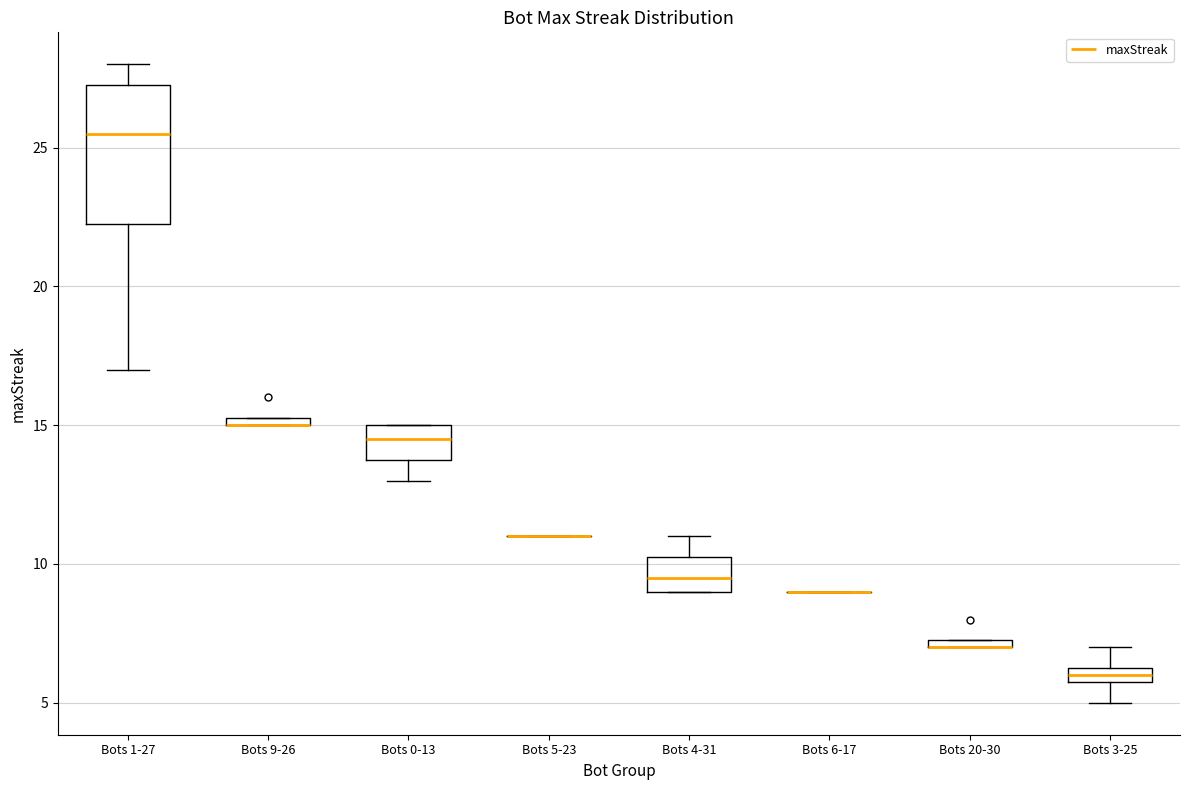

Which box is the tallest, from its lower edge to its upper edge?

Bots 1-27